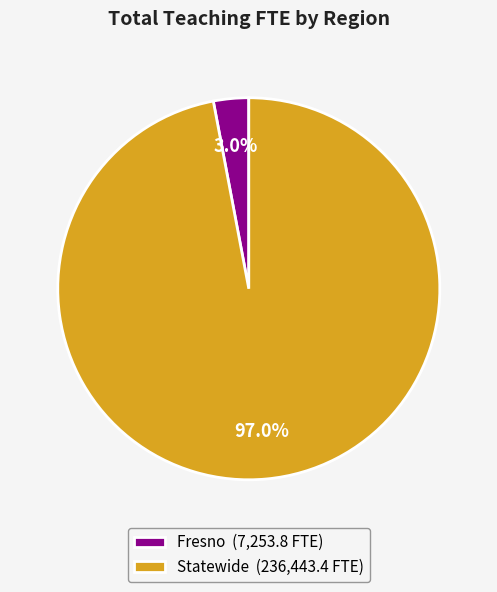

To the nearest percent, what percentage of the pie is Fresno?

3%